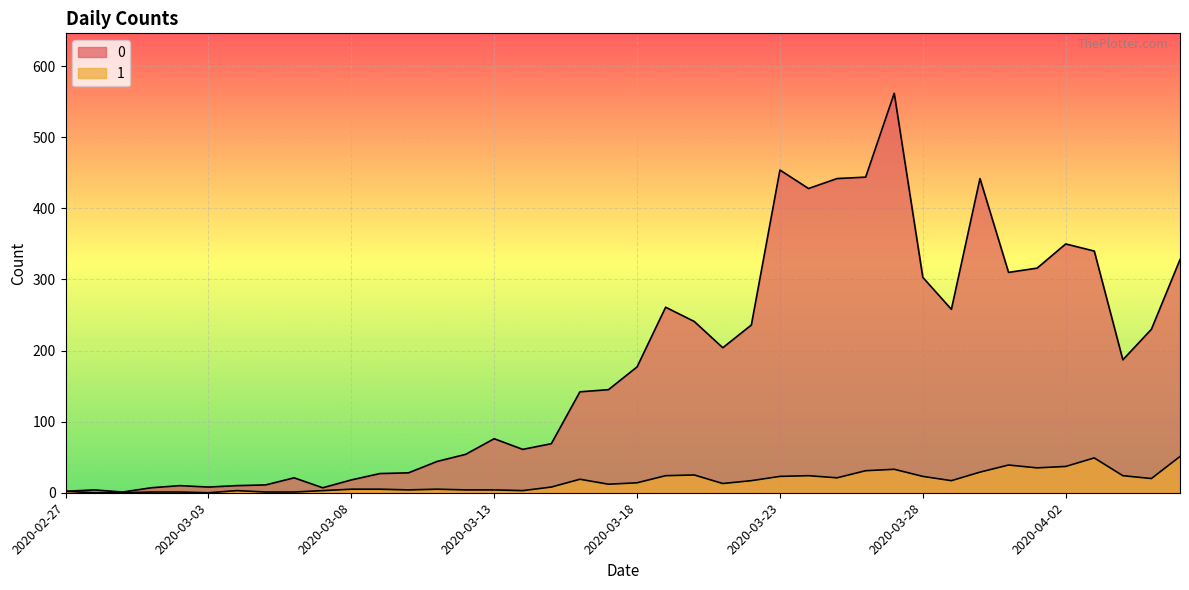

The 0 series shows 442 at 2020-03-30. True or false?

True